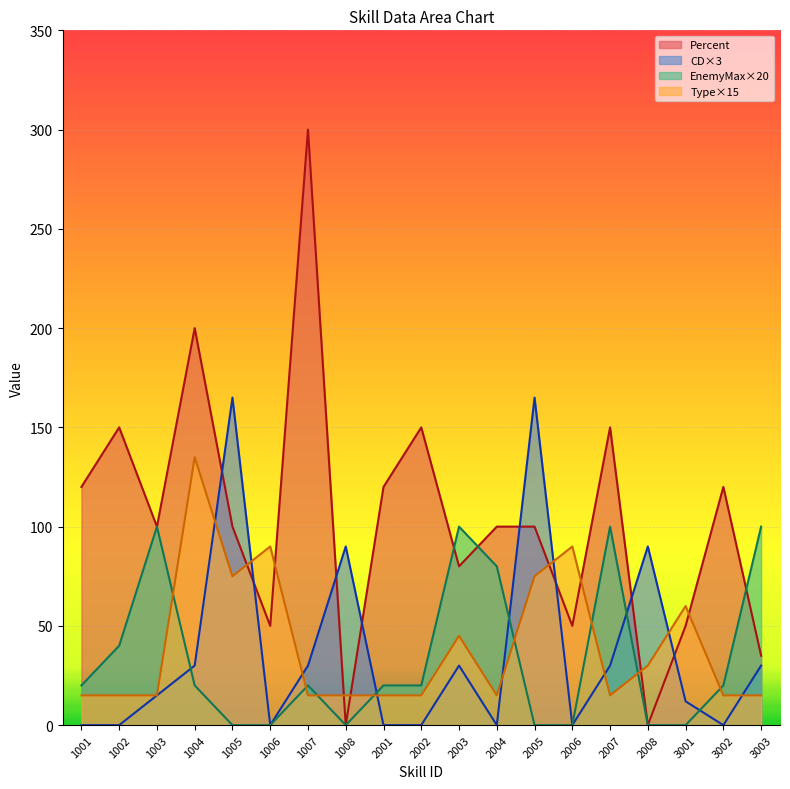

Which category has the highest value in the EnemyMax series?

1003